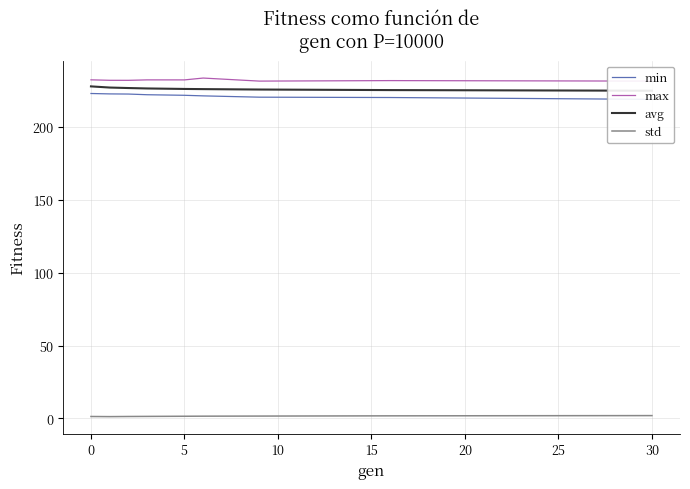

What is the difference between the maximum and minimum values in the min series?

4.0